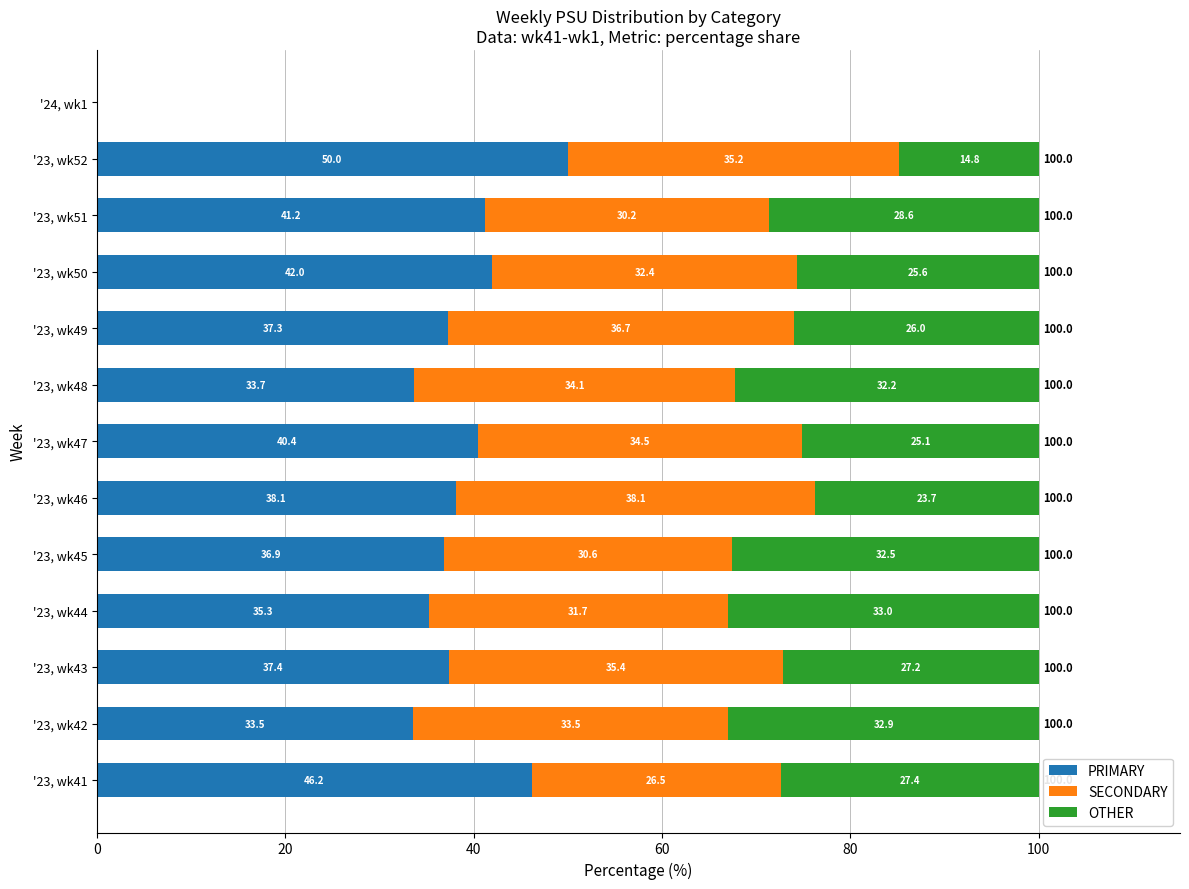

What is the sum of the PRIMARY values at '23, wk42 and '23, wk52?

83.5